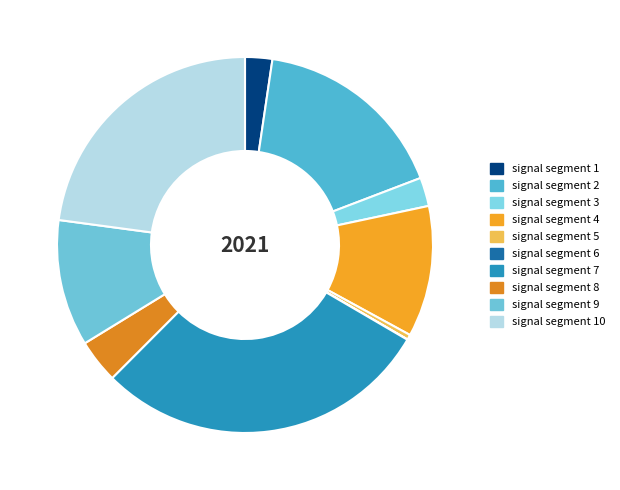

Which has a higher value, signal segment 6 or signal segment 1?

signal segment 1